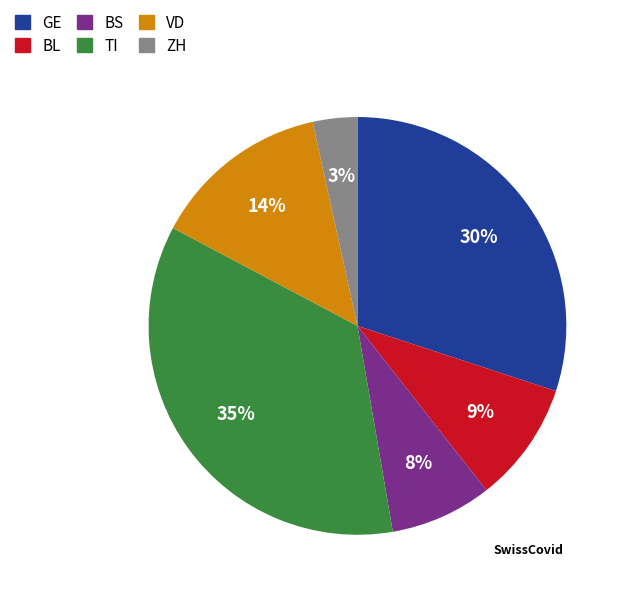

Which slice is the smallest?

ZH